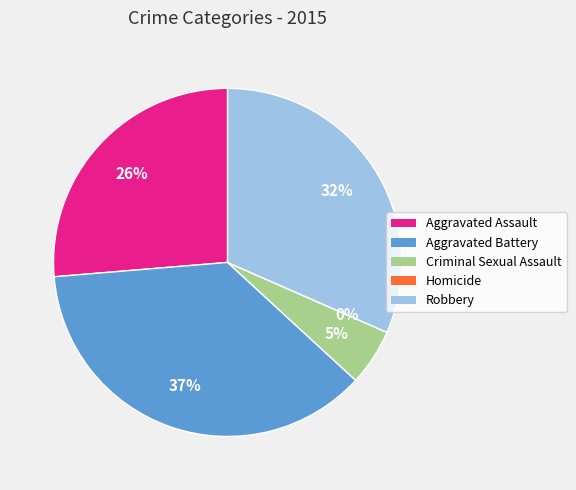

To the nearest percent, what percentage of the pie is Criminal Sexual Assault?

5%